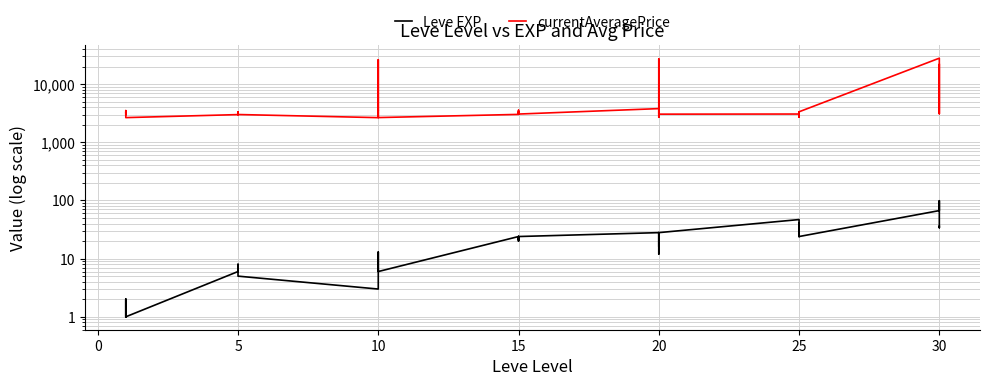

True or false: Leve EXP has more than 2 interior local peaks.

True